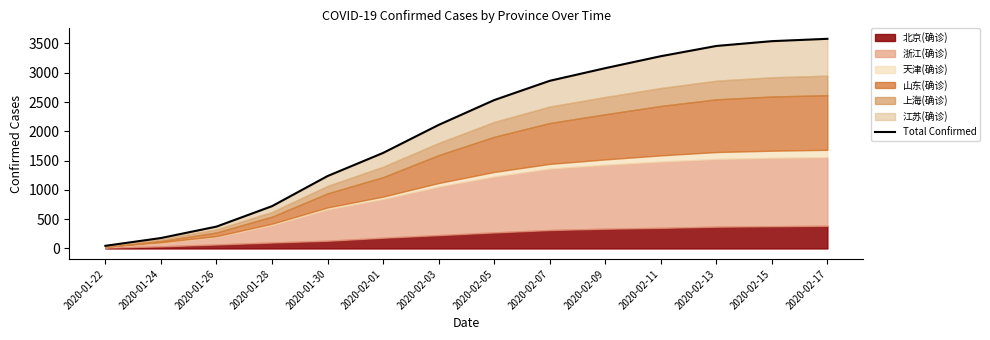

Rank the categories by value from lowest to highest.

2020-01-22, 2020-01-24, 2020-01-26, 2020-01-28, 2020-01-30, 2020-02-01, 2020-02-03, 2020-02-05, 2020-02-07, 2020-02-09, 2020-02-11, 2020-02-13, 2020-02-15, 2020-02-17